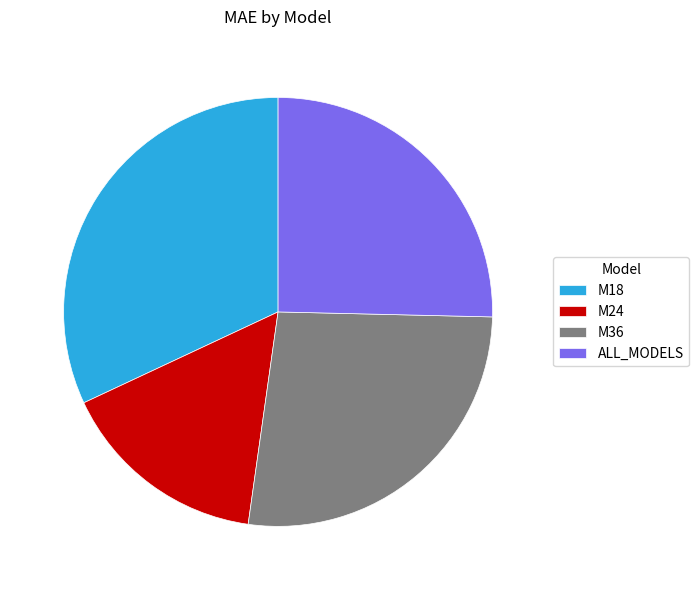

How many segments does this pie chart have?

4